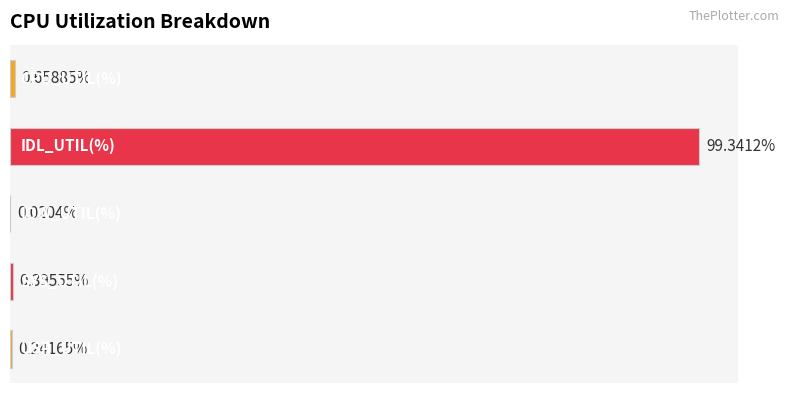

What is the difference between the maximum and second lowest values?

99.1